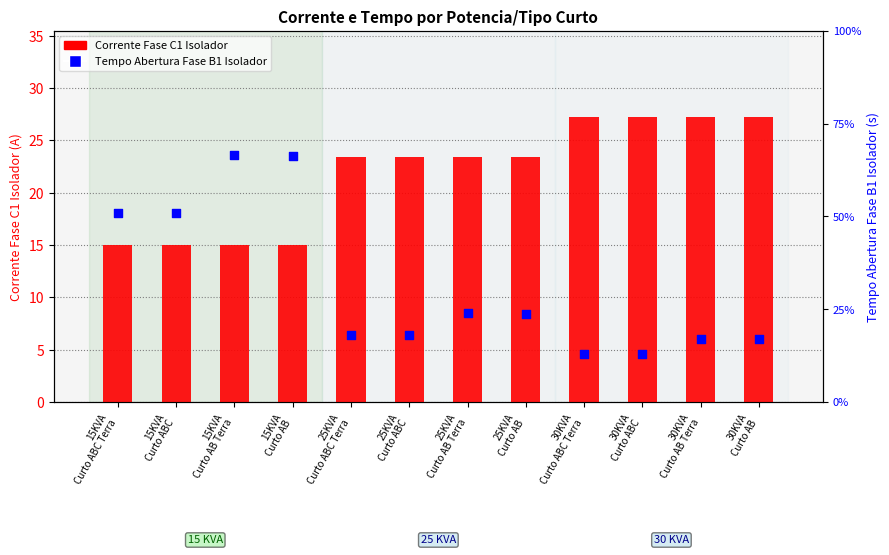

Which series contains the lowest Y value?

Tempo Abertura Fase B1 Isolador